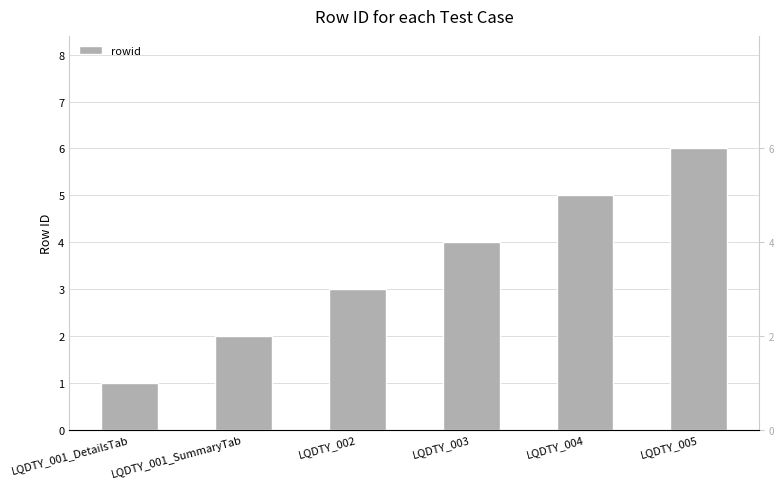

Rank the categories by value from lowest to highest.

LQDTY_001_DetailsTab, LQDTY_001_SummaryTab, LQDTY_002, LQDTY_003, LQDTY_004, LQDTY_005